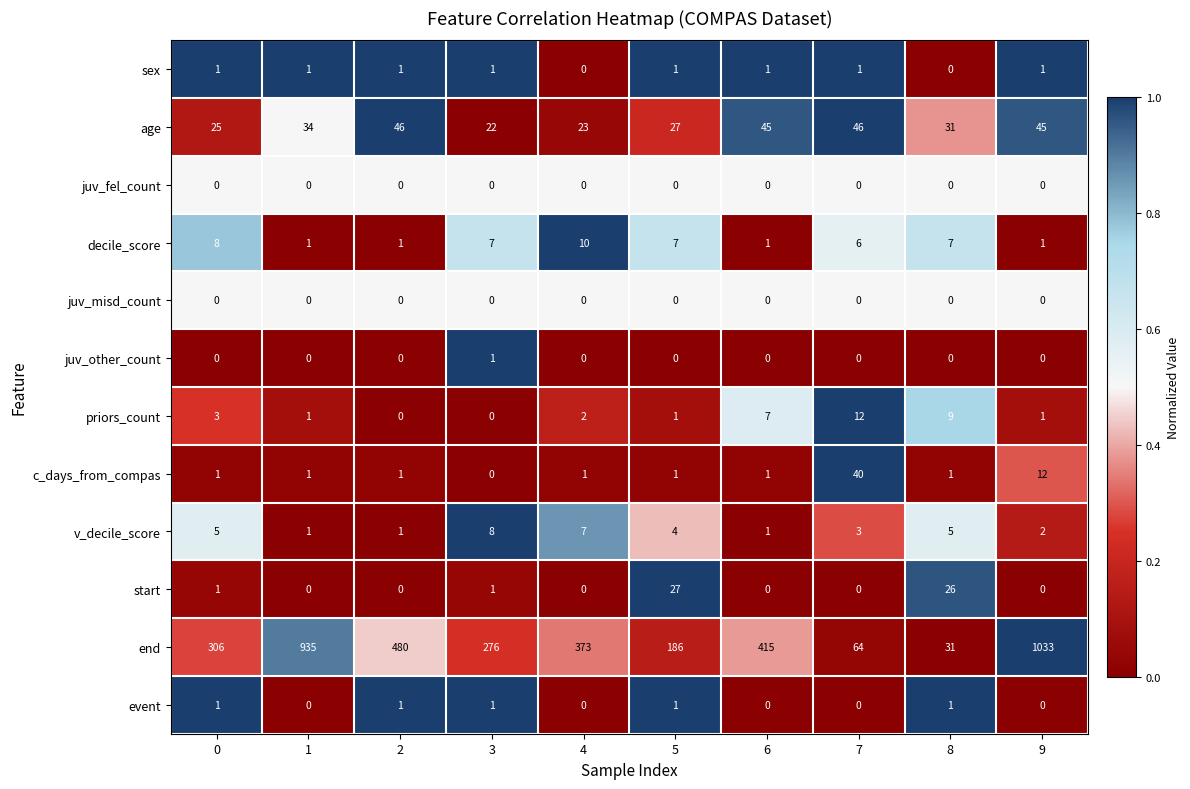

Which series has the largest range (max minus min)?

end